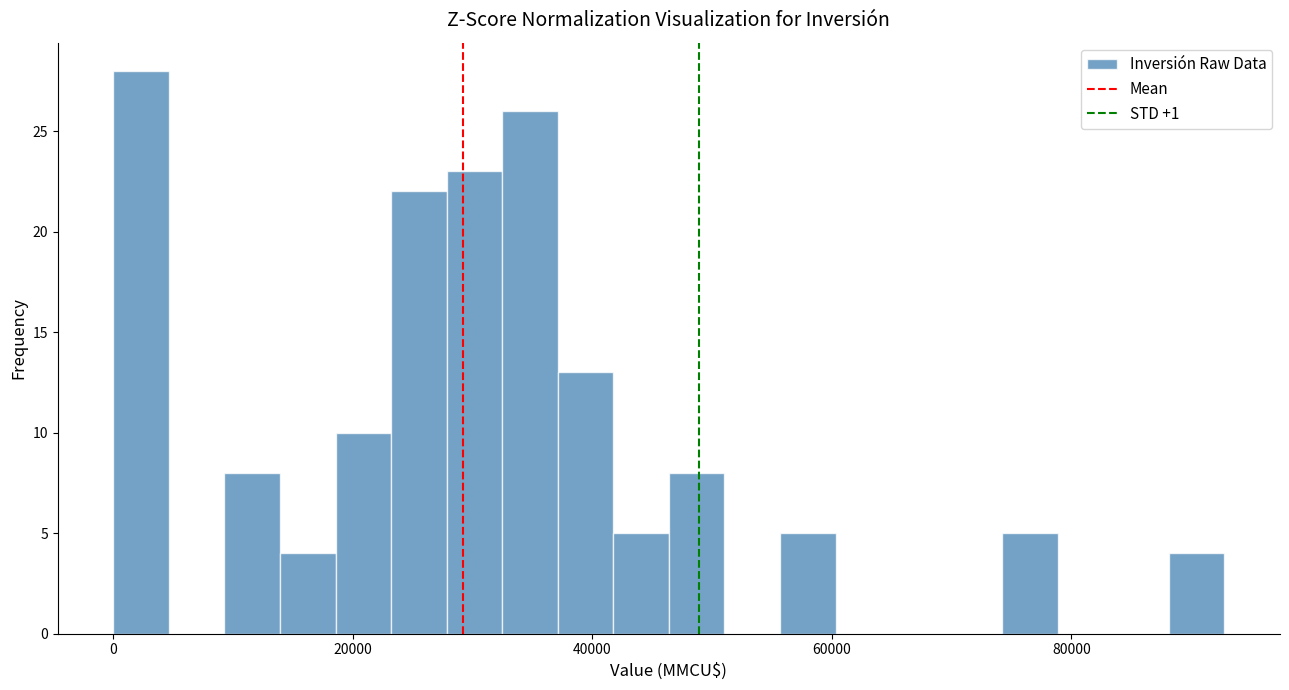

Around what value on the x-axis is the tallest bar? Give the approximate position of its centre, as read against the axis.

2000